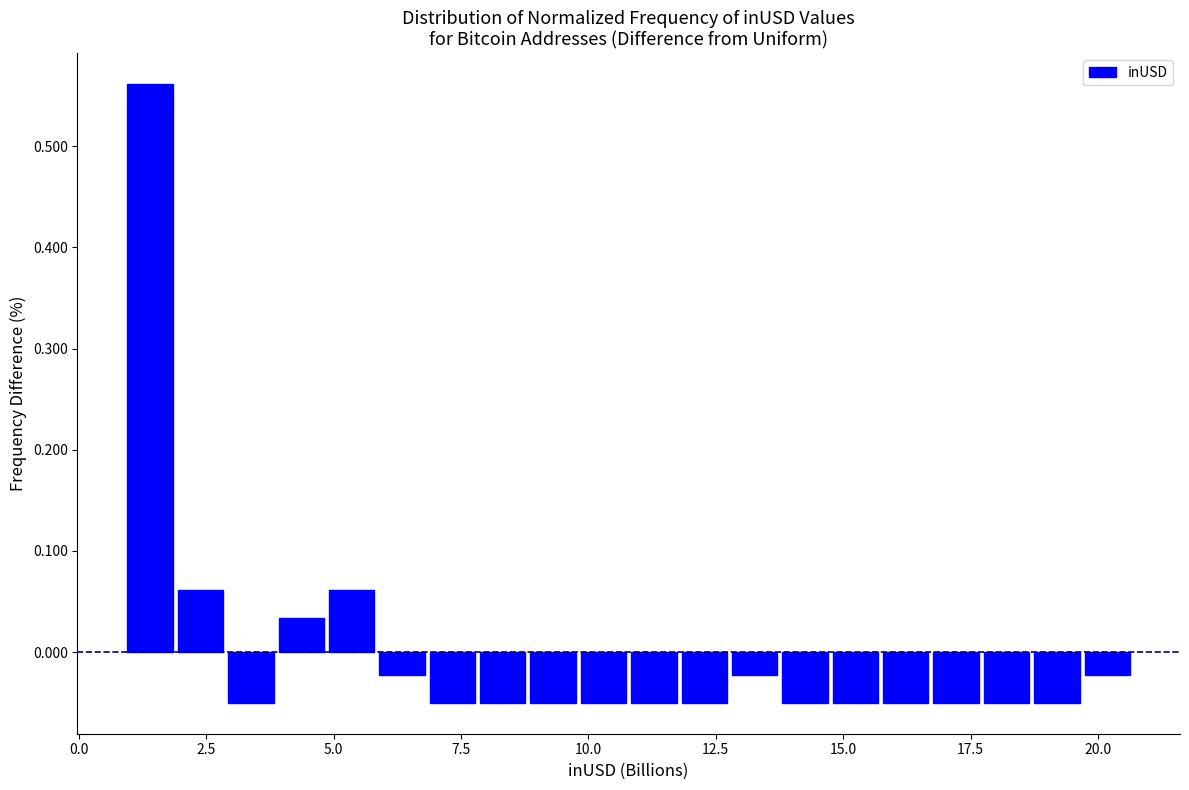

Around what value on the x-axis is the tallest bar? Give the approximate position of its centre, as read against the axis.

1.5